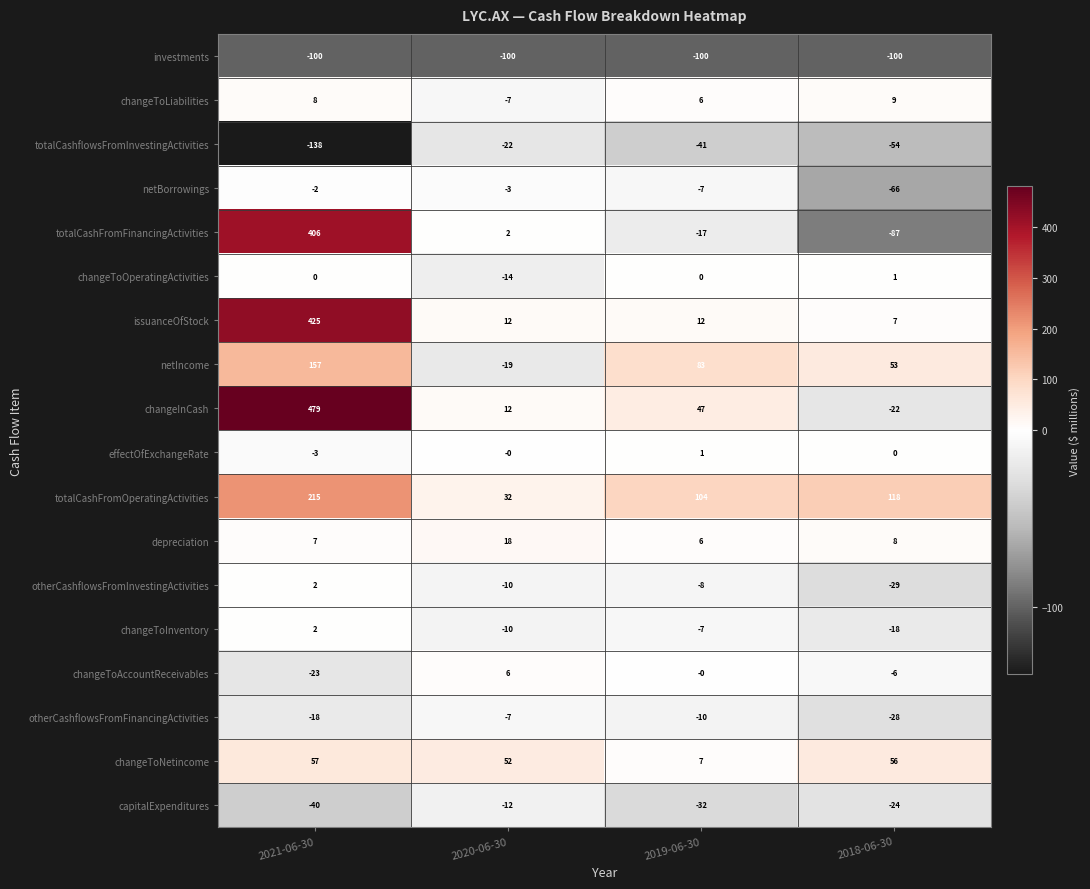

Which series has the widest spread of values?

changeInCash